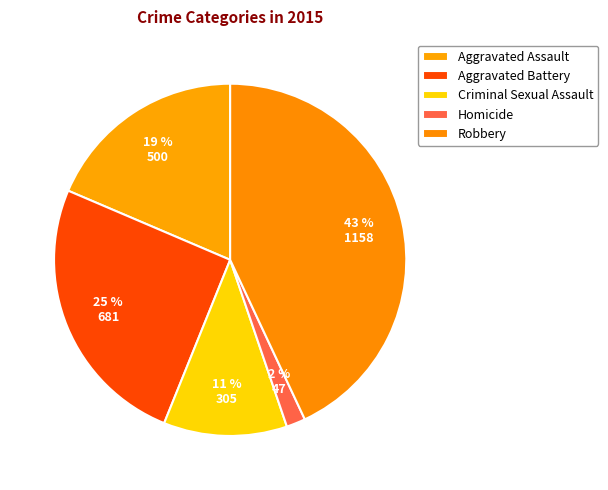

Count the number of slices in the pie.

5